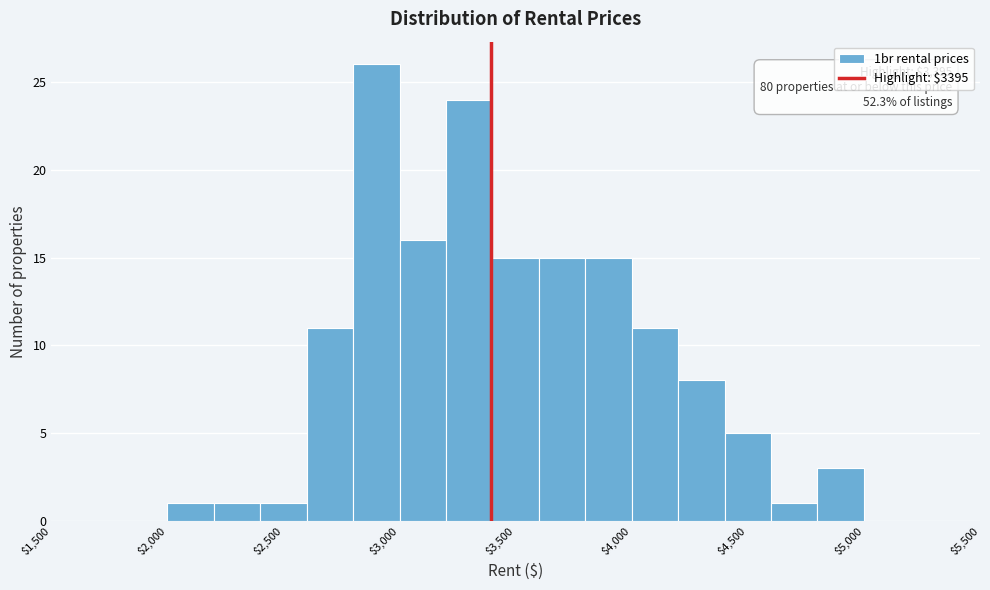

Over which range of the x-axis is the bar tallest?

2800 to 3000